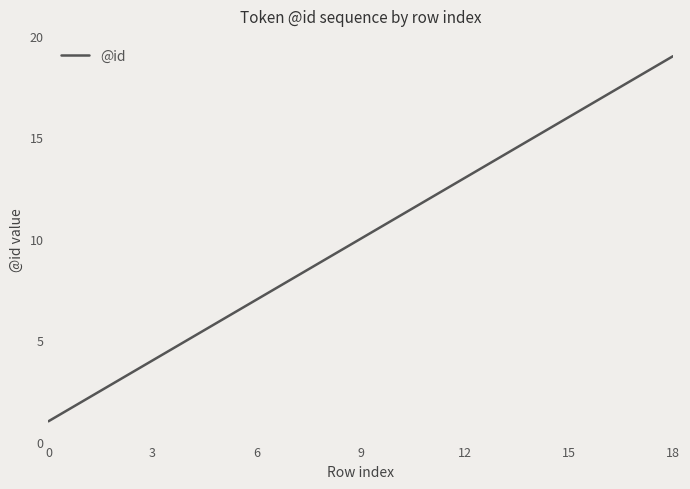

True or false: the data has more than 1 interior local peaks.

False